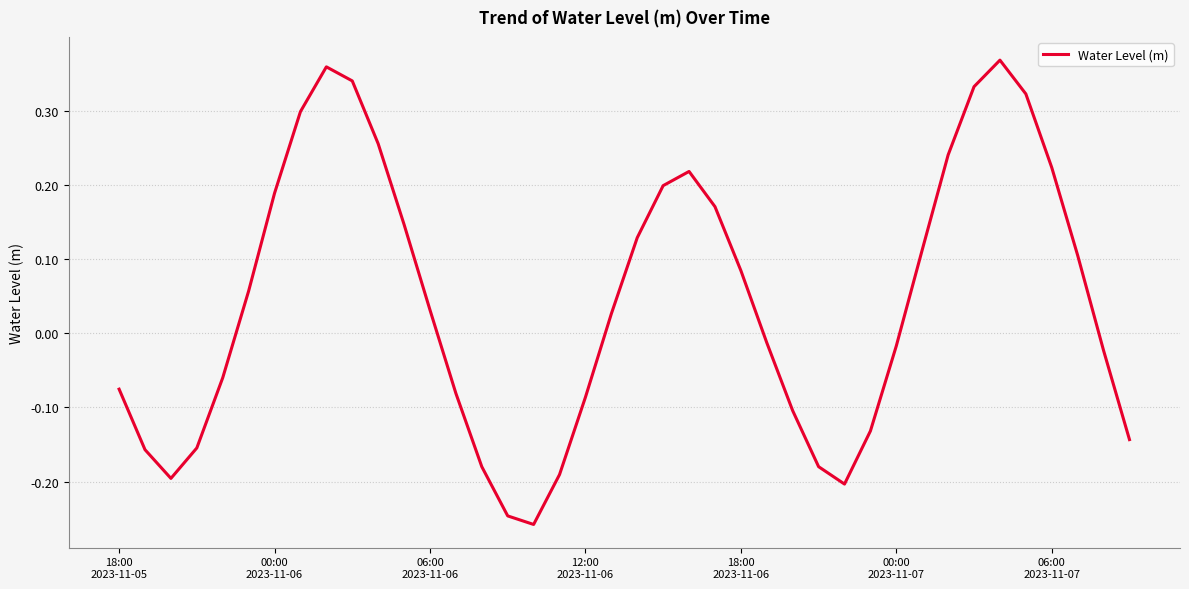

What is the difference between the maximum and minimum values?

0.6